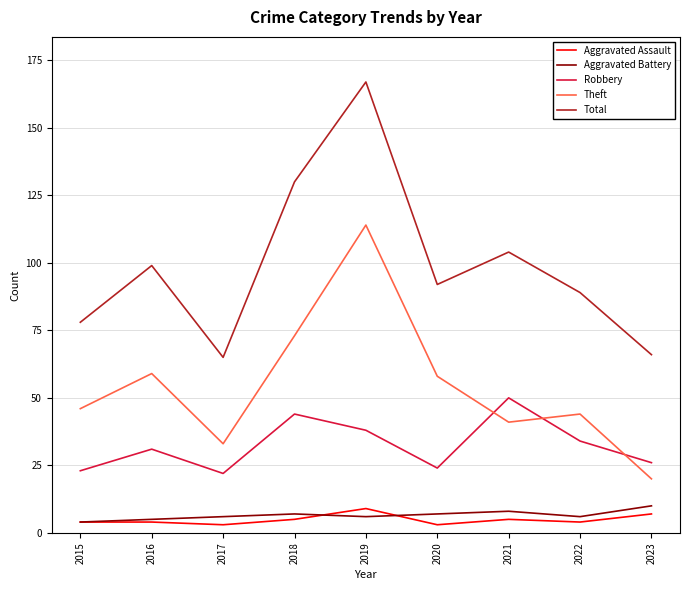

Reading left to right, transcribe all the data shown in this chart.

Aggravated Assault: 2015=4	2016=4	2017=3	2018=5	2019=9	2020=3	2021=5	2022=4	2023=7
Aggravated Battery: 2015=4	2016=5	2017=6	2018=7	2019=6	2020=7	2021=8	2022=6	2023=10
Robbery: 2015=23	2016=31	2017=22	2018=44	2019=38	2020=24	2021=50	2022=34	2023=26
Theft: 2015=46	2016=59	2017=33	2018=73	2019=114	2020=58	2021=41	2022=44	2023=20
Total: 2015=78	2016=99	2017=65	2018=130	2019=167	2020=92	2021=104	2022=89	2023=66